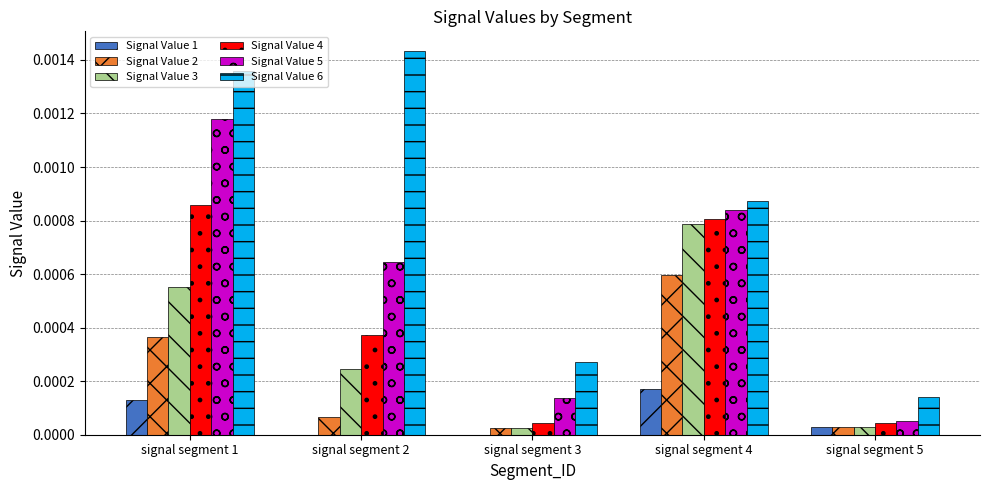

Which category has the highest value across all series?

signal segment 2